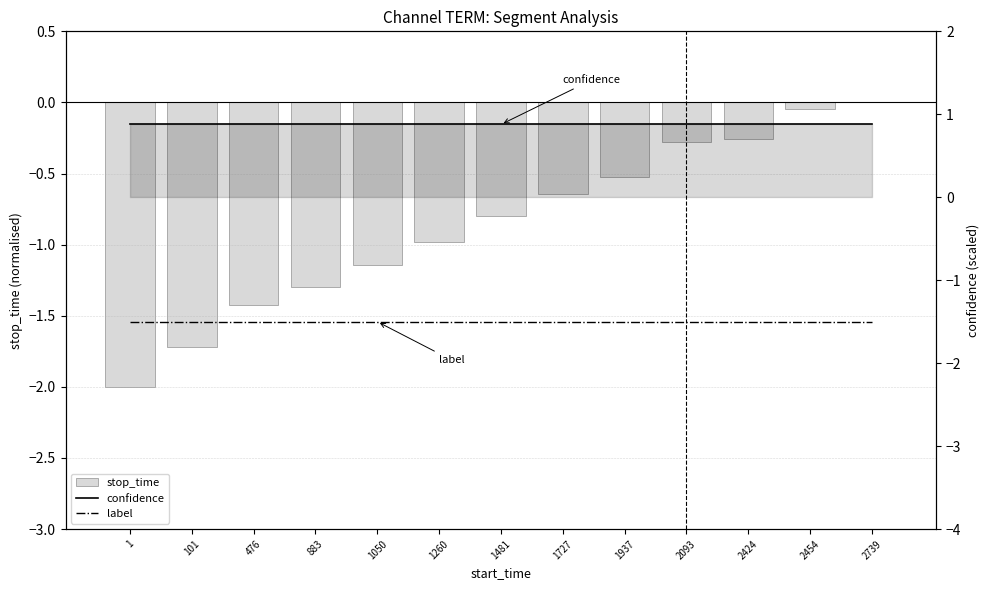

What is the greatest value displayed?

0.9